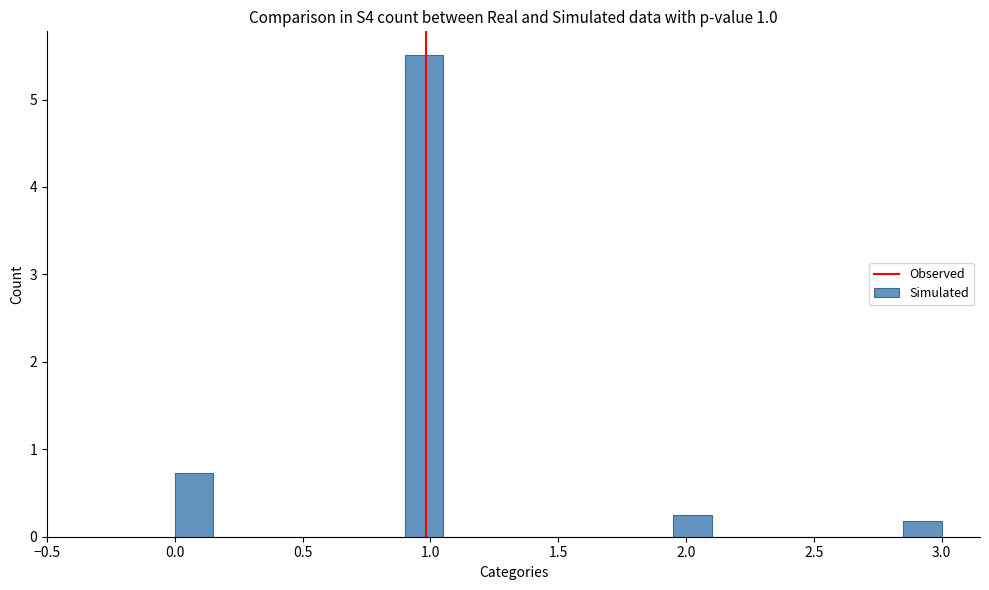

Read against the x-axis, roughly where is the centre of the tallest bar?

1.00